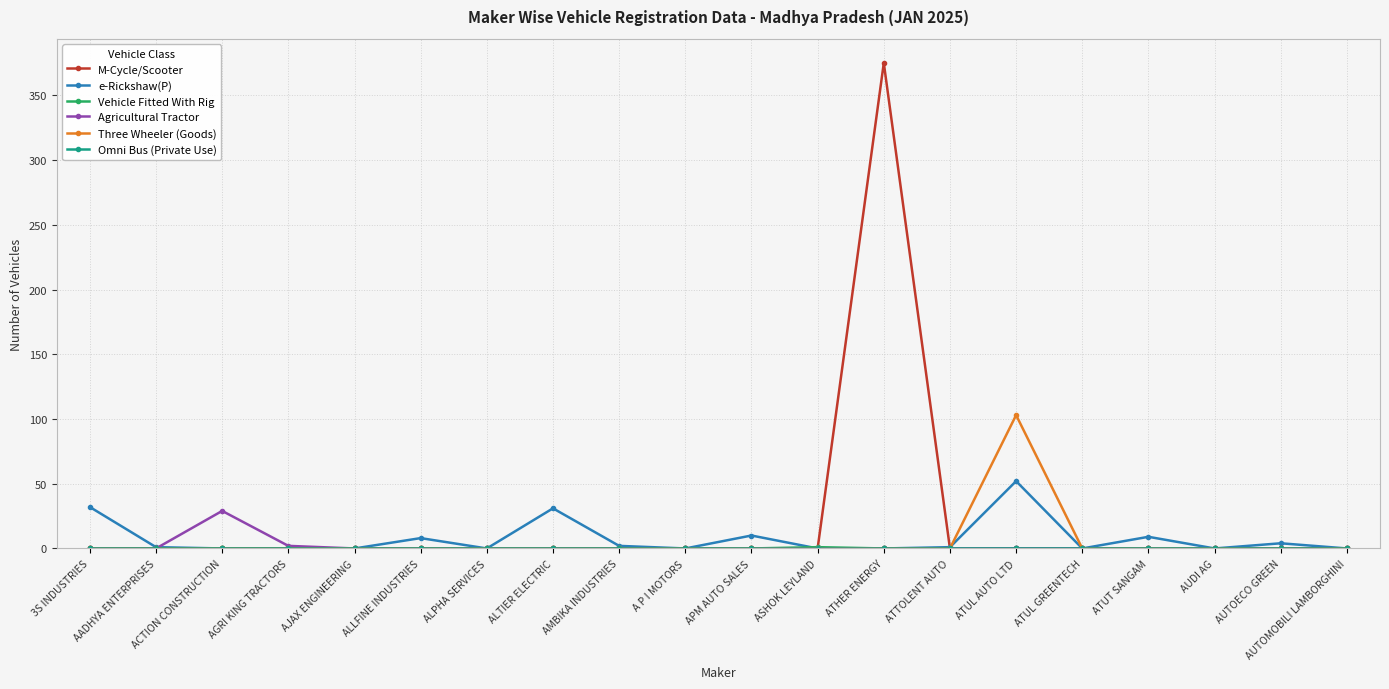

What is the sum of the Agricultural Tractor values at ALLFINE INDUSTRIES and AGRI KING TRACTORS?

2